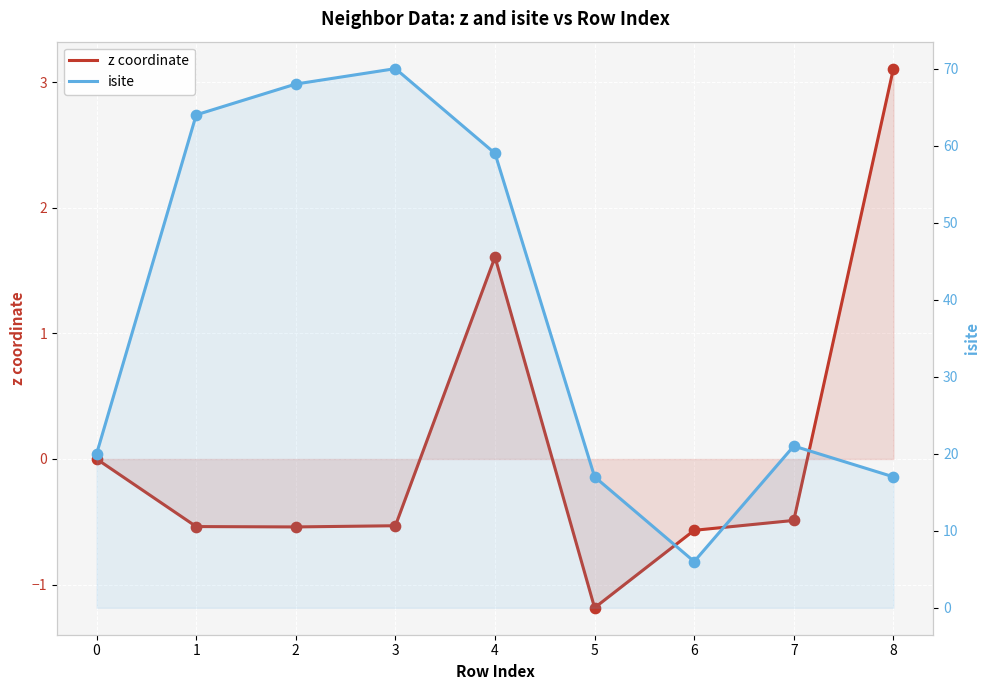

What is the total value across all series at 4?

60.6